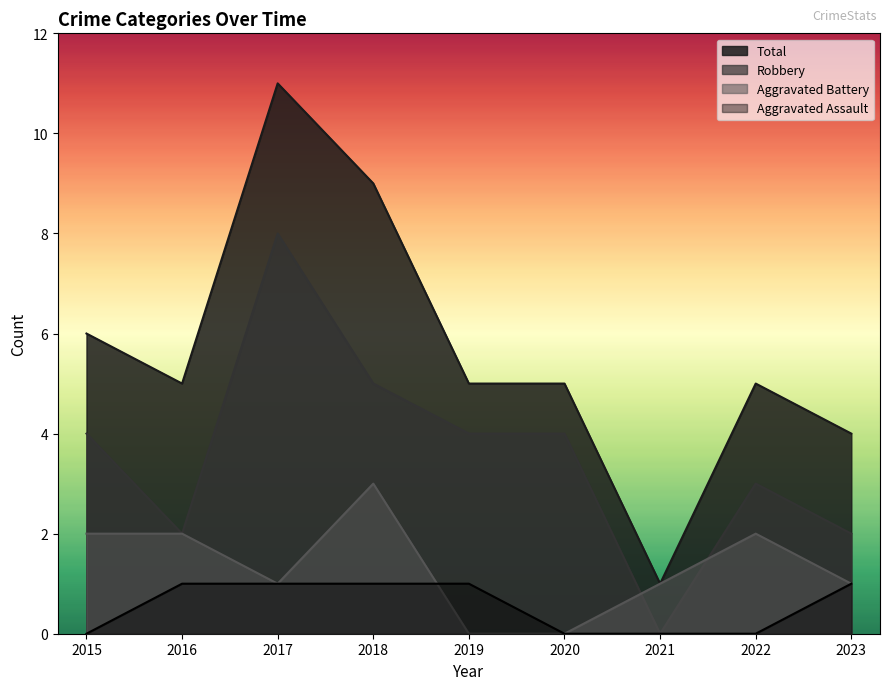

What is the difference between the highest and lowest values at 2015?

6